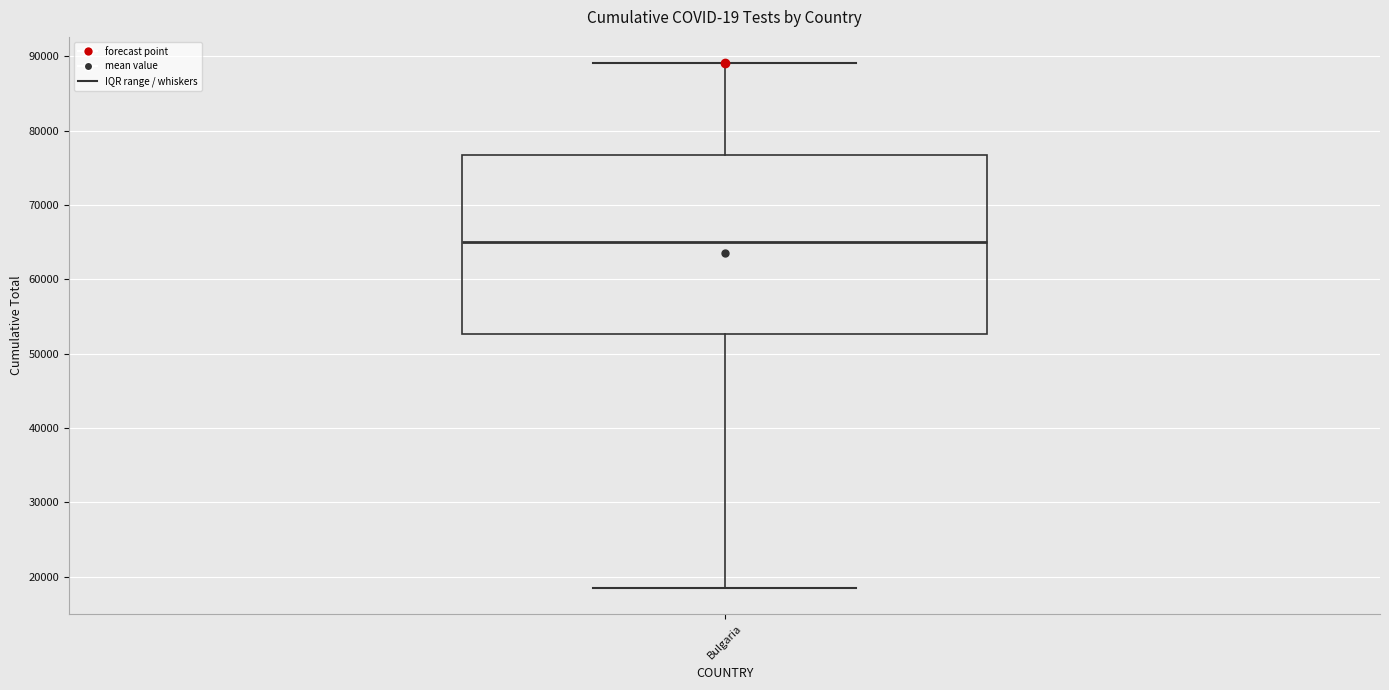

Read this box plot against the y-axis: the position of the median line, the range covered by the box, and the ends of both whiskers. The values are not printed on the chart, so give them approximately, as read against the axis.

median 65000, box 53000 to 77000, whiskers 19000 to 89000